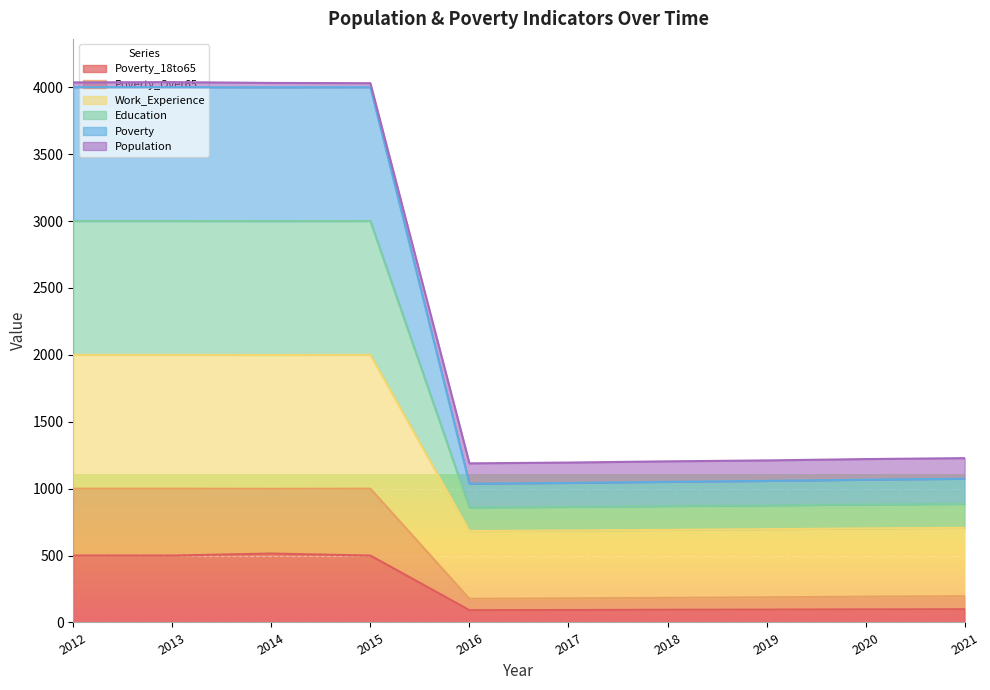

What are all the series names shown in the legend?

Poverty_18to65, Poverty_Over65, Work_Experience, Education, Poverty, Population